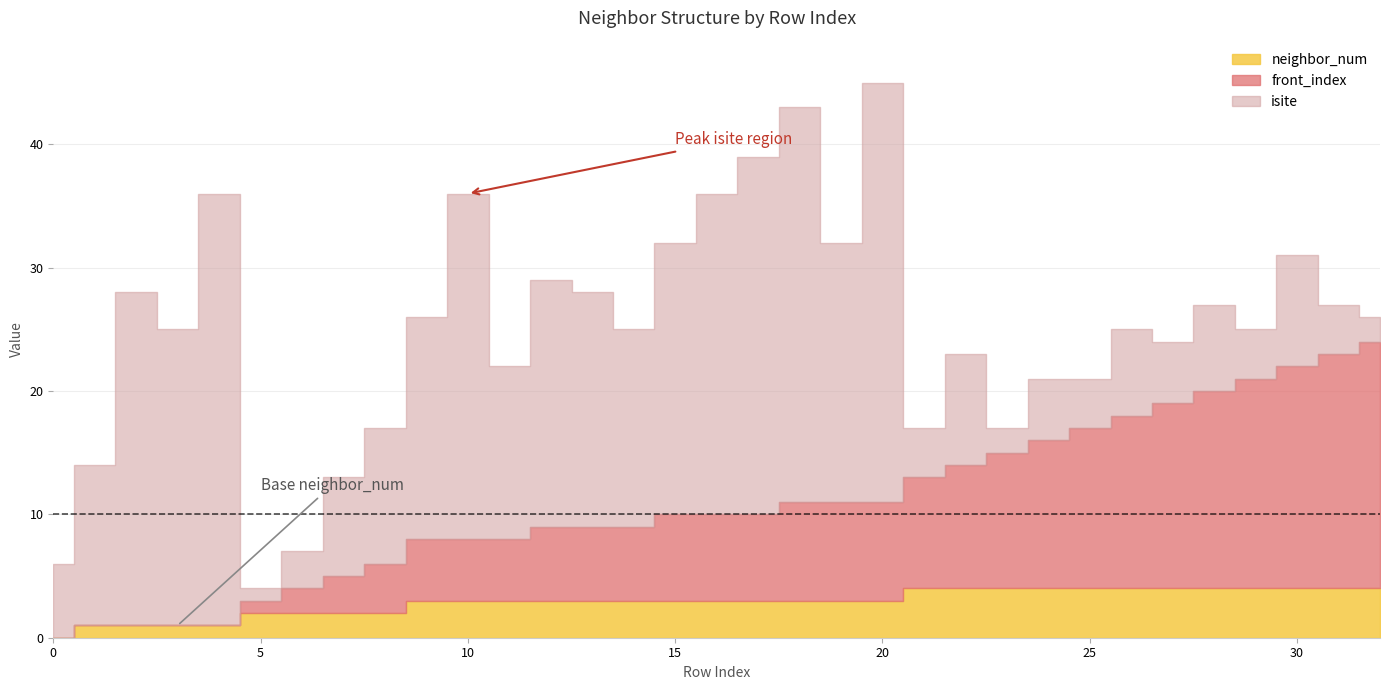

What is the sum of all front_index values?

262